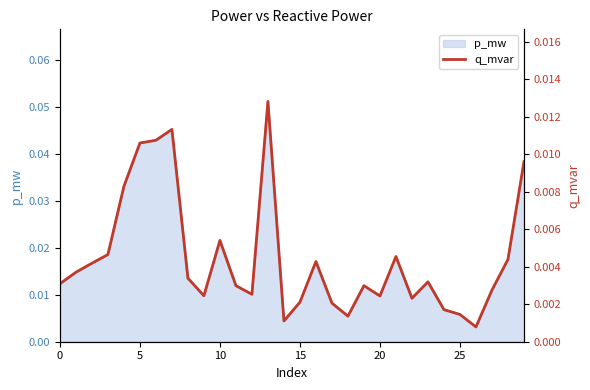

Which category has the lowest value across all series?

26